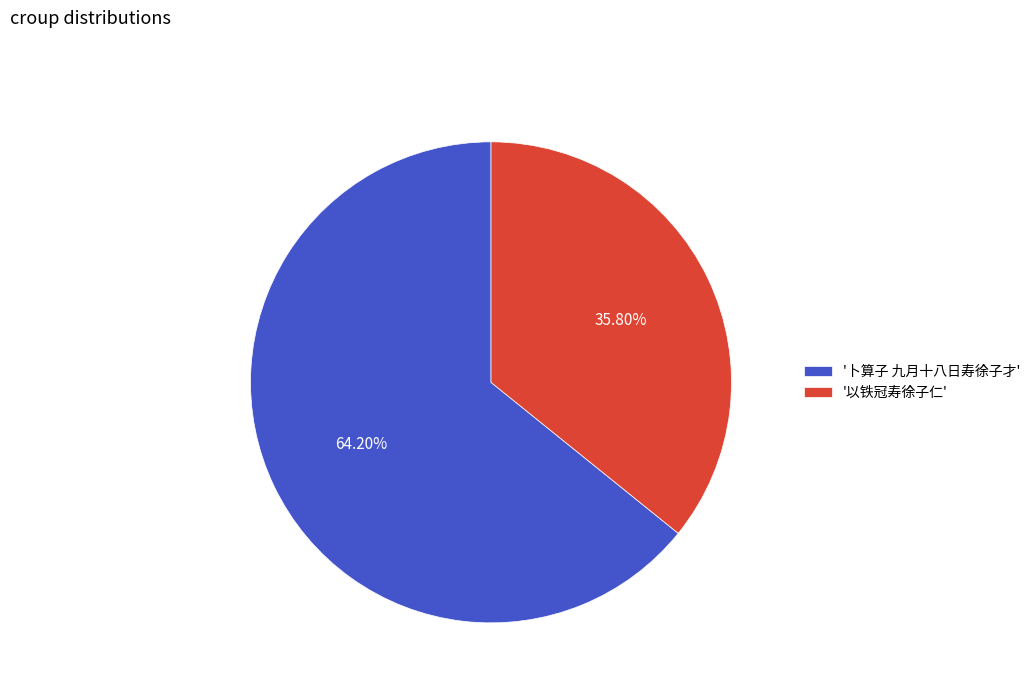

Is there any slice that represents more than half of the pie?

Yes